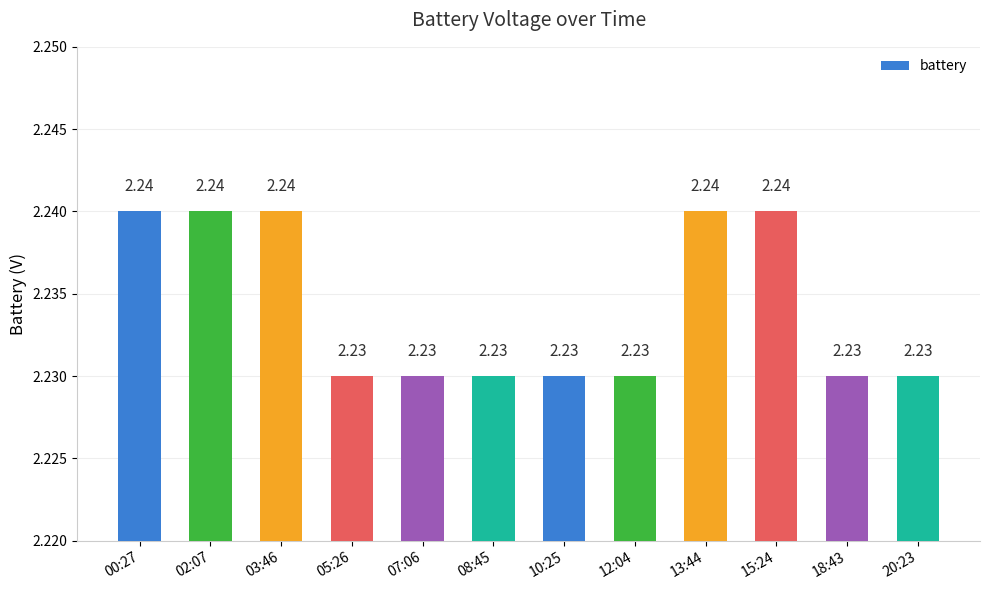

What is the label of the 6th bar from the right?

10:25